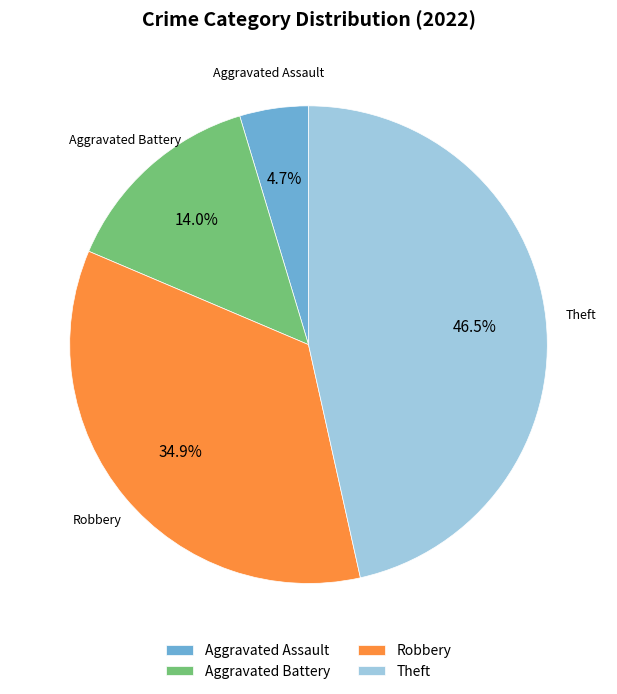

Rank the categories by value from lowest to highest.

Aggravated Assault, Aggravated Battery, Robbery, Theft